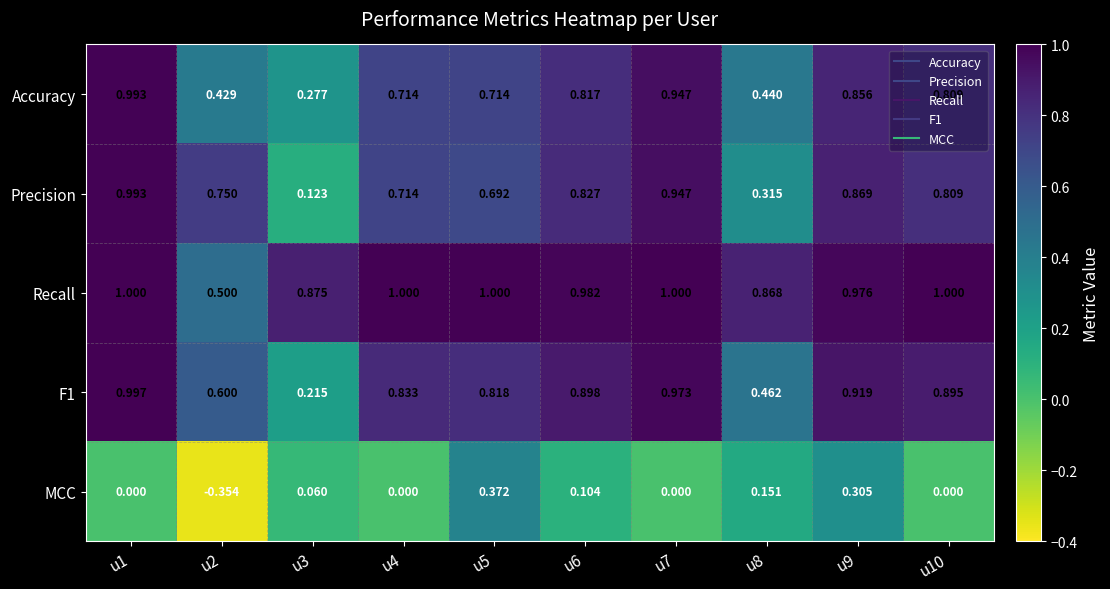

What is the maximum value shown in the chart?

1.0